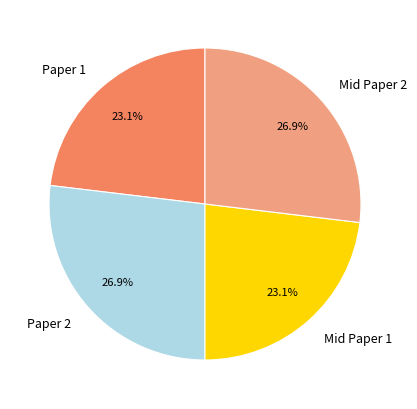

True or false: Paper 1 accounts for 23% of the total.

True